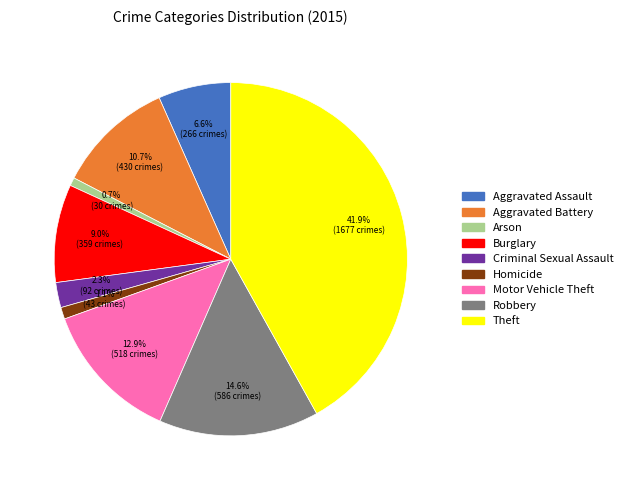

Which category has the biggest portion of the pie?

Theft